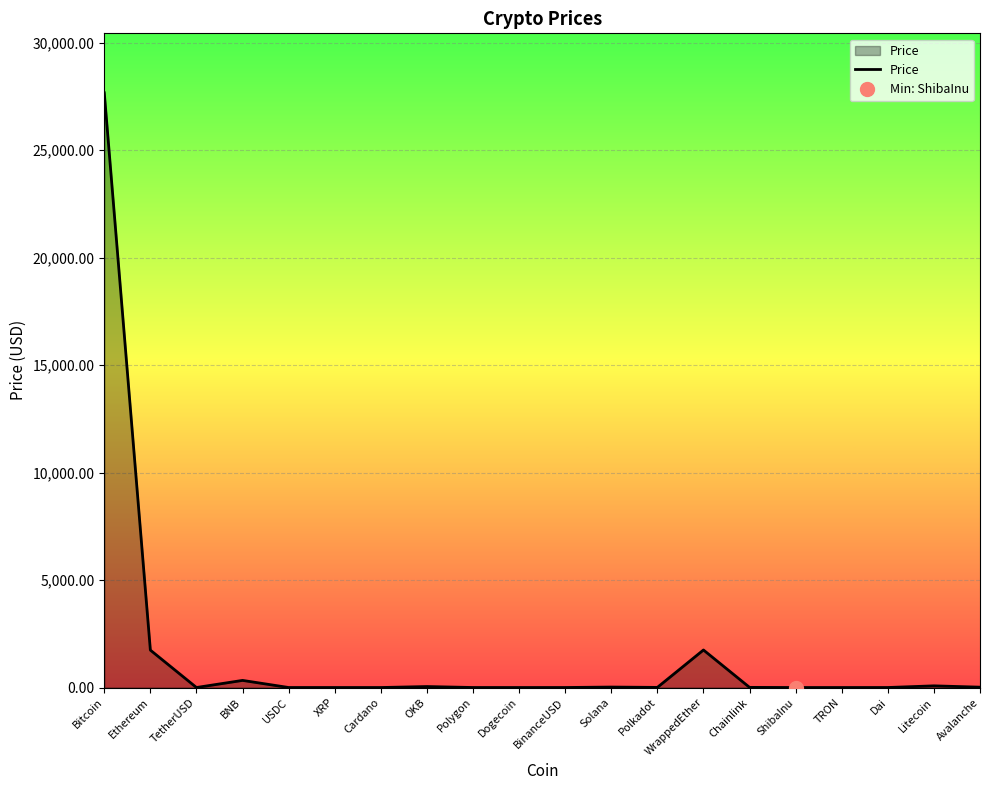

Rank the categories by value from lowest to highest.

ShibaInu, TRON, Dogecoin, Cardano, XRP, Dai, USDC, BinanceUSD, TetherUSD, Polygon, Polkadot, Chainlink, Avalanche, Solana, OKB, Litecoin, BNB, Ethereum, WrappedEther, Bitcoin